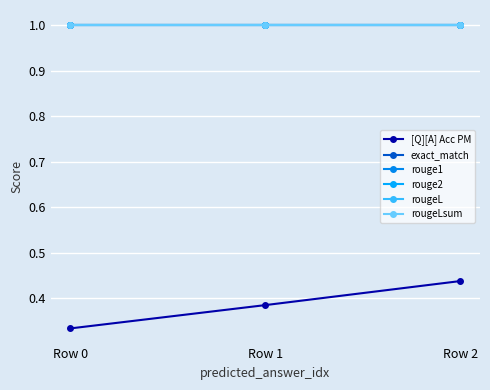

What is the sum of all rouge2 values?

3.0